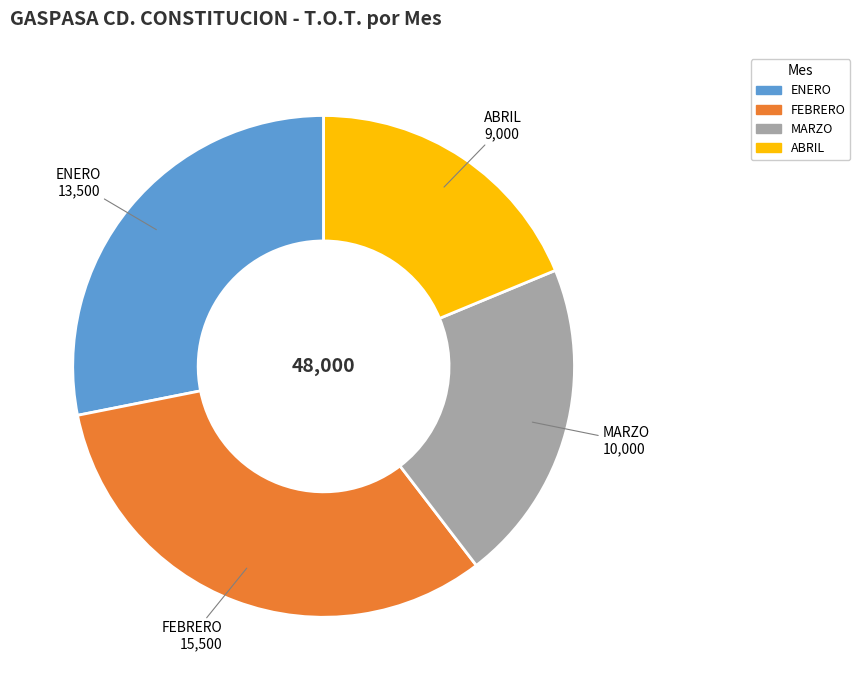

Is it true that FEBRERO is 46% of the pie?

False